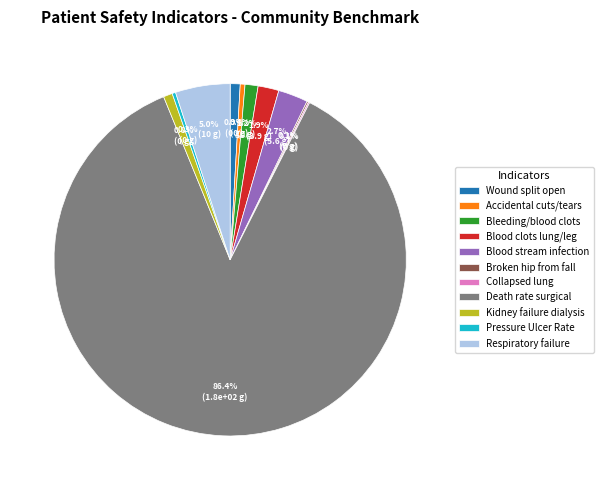

Is there any slice that represents more than half of the pie?

Yes